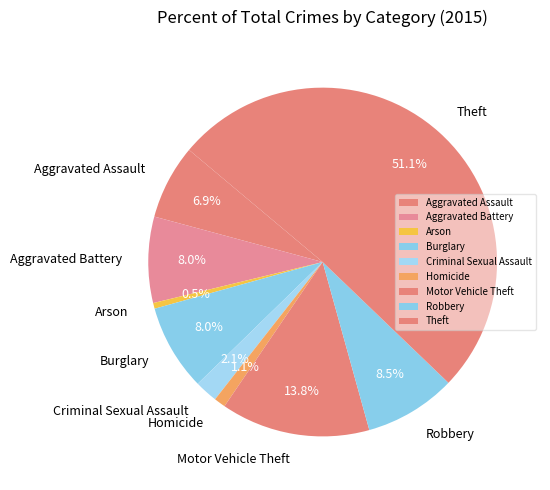

To the nearest percent, what is the combined percentage of Theft and Arson?

52%